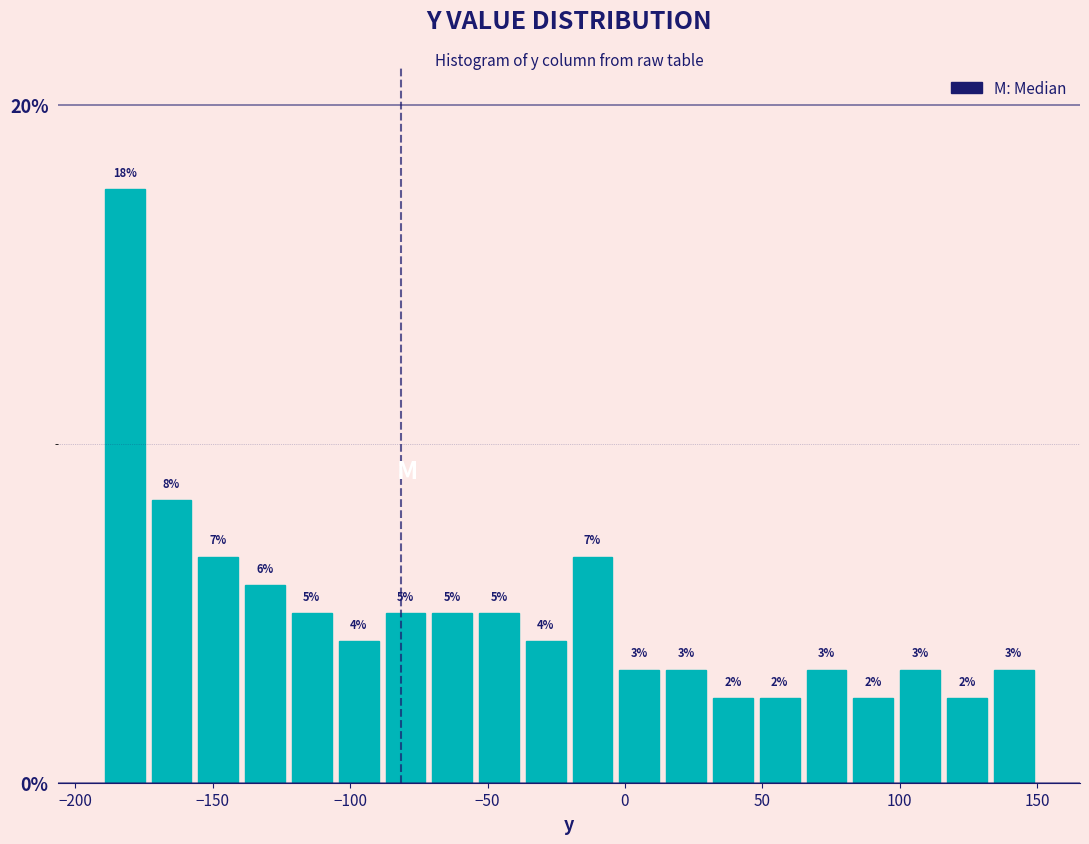

Around what value on the x-axis is the tallest bar? Give the approximate position of its centre, as read against the axis.

-180